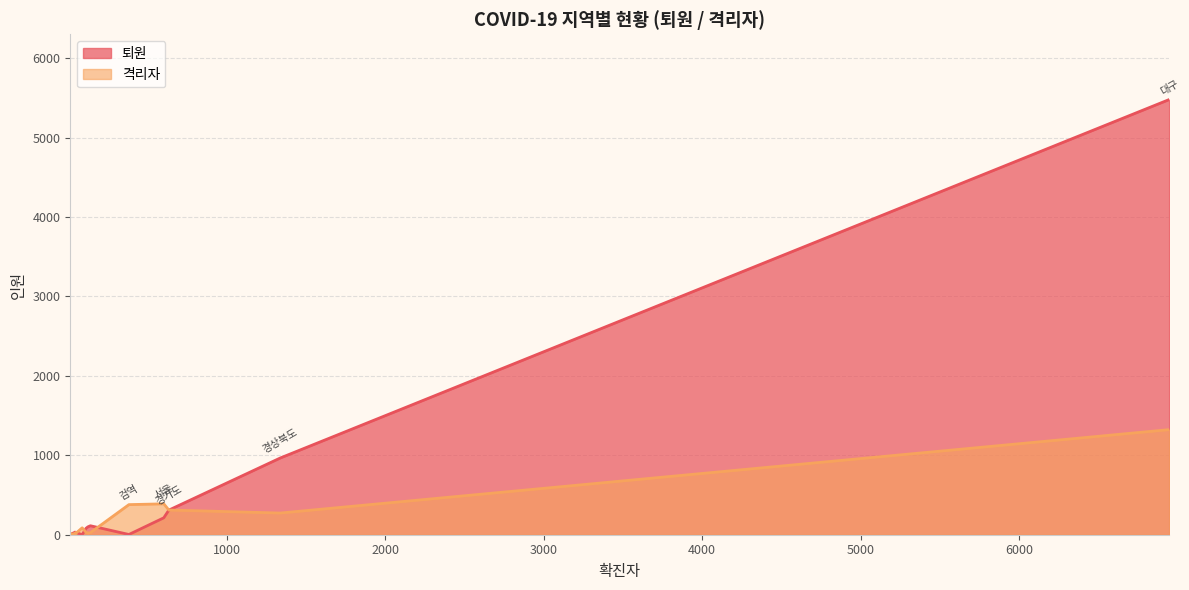

At which label does 격리자 reach its peak?

대구